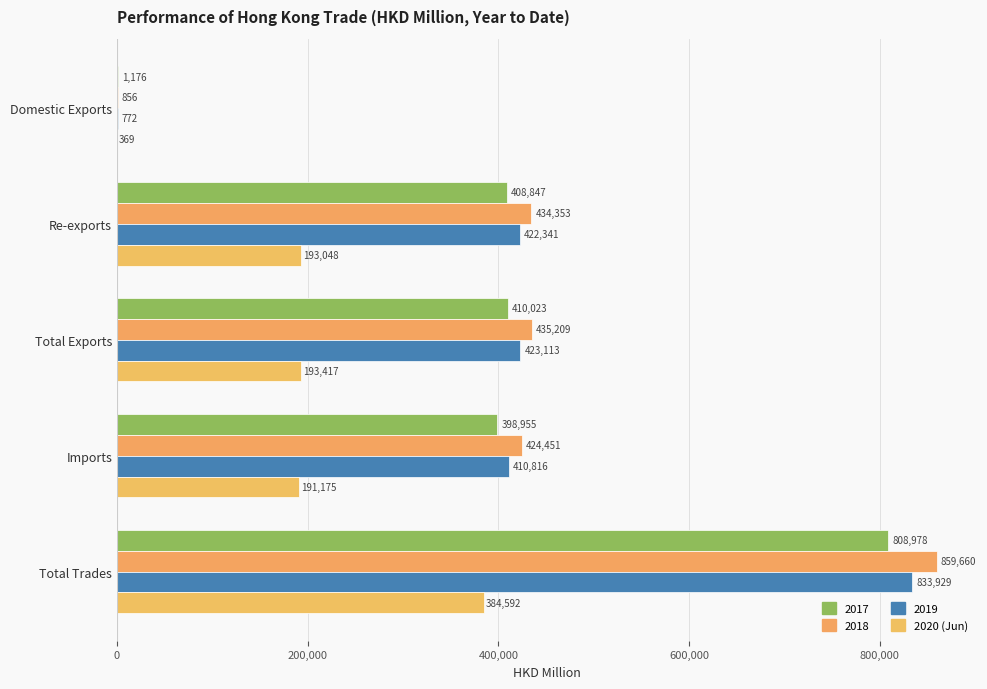

How many data points in 2020 (Jun) are above 193047?

3